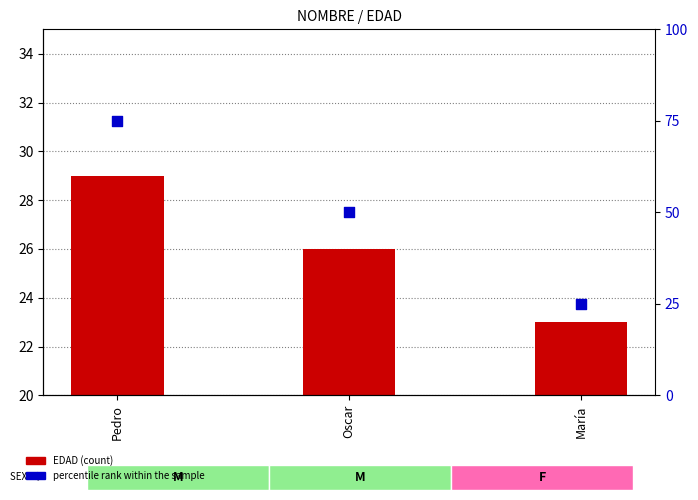

At which category is the sum across all series the highest?

Pedro